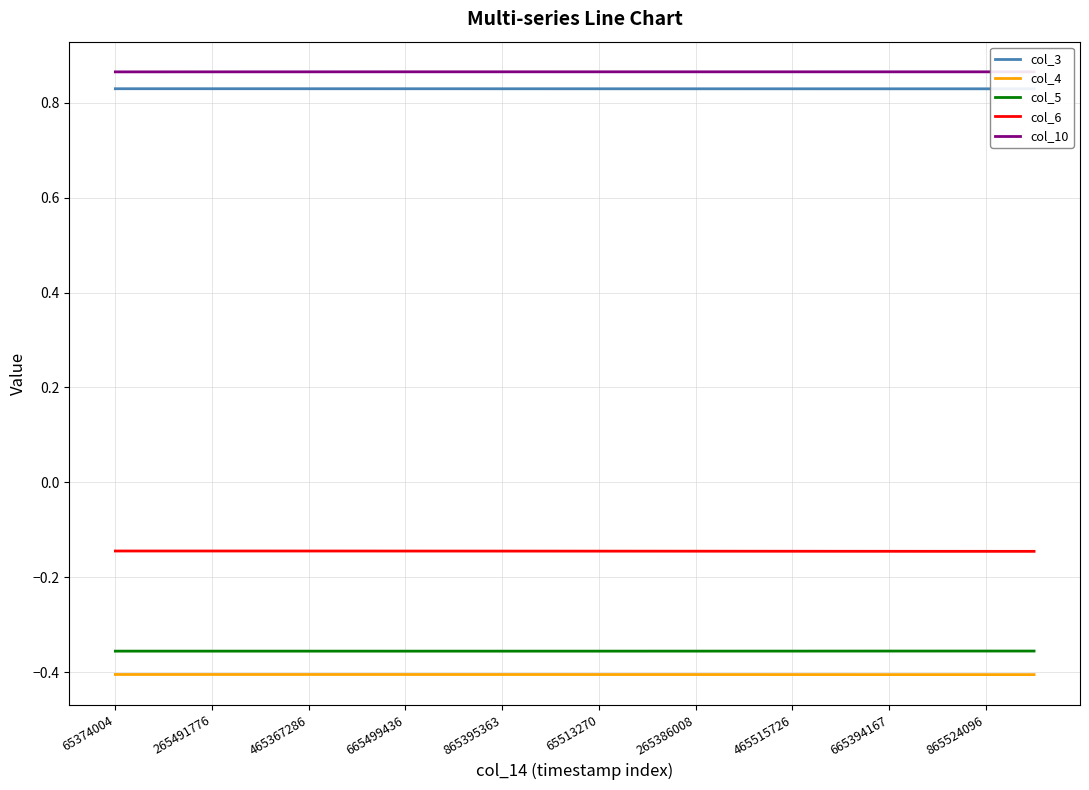

What is the value of the col_4 point at the 14th from the left?

-0.4